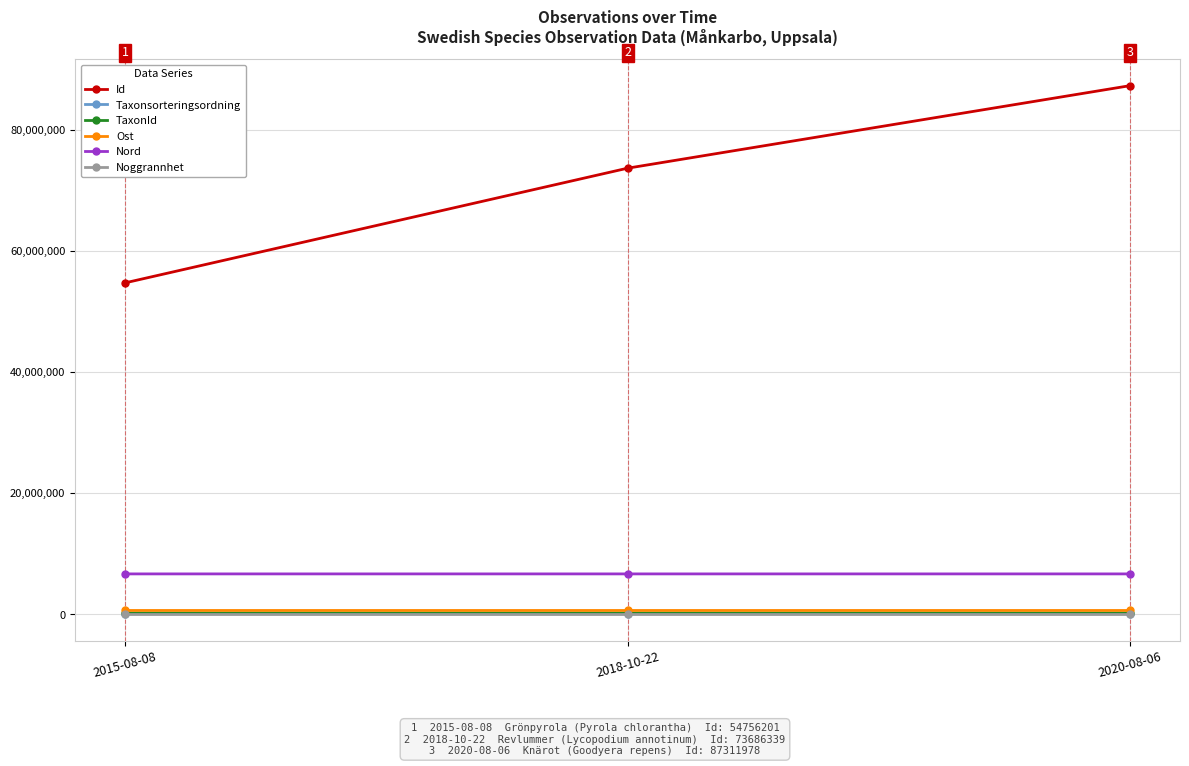

Is it true that Ost equals 637570.3 at 2015-08-08?

True